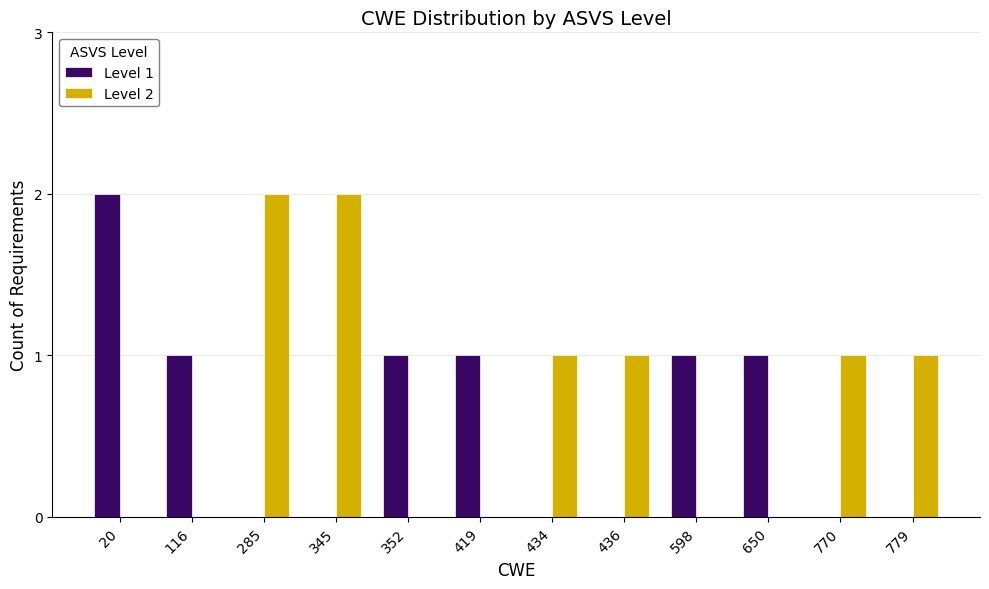

The value of Level 1 at 352 is 1. True or false?

True